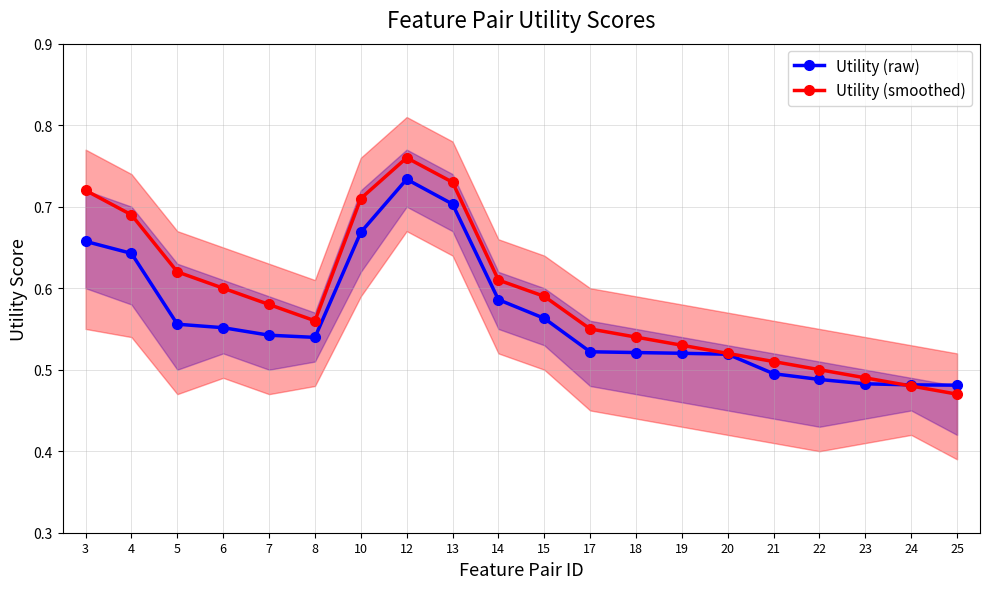

What is the average value of the Utility (raw) series?

0.6